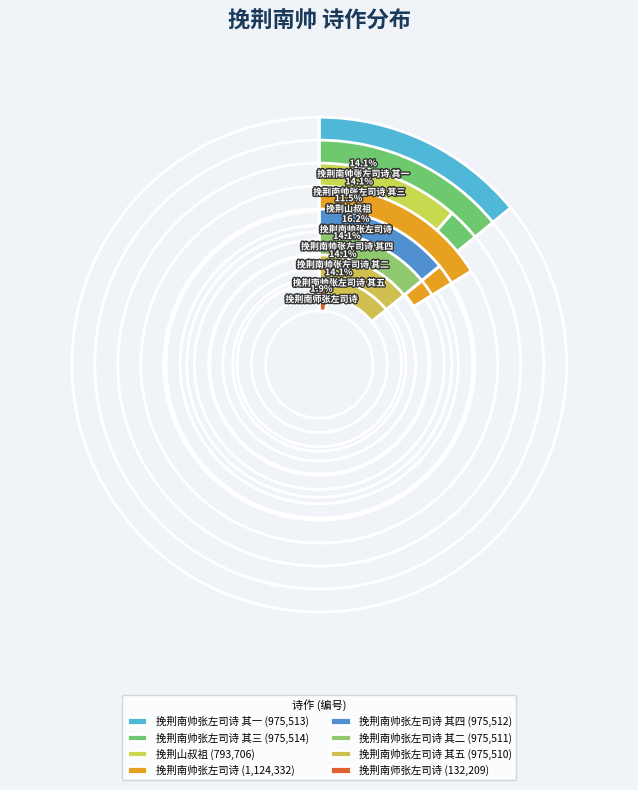

How many slices are in this pie chart?

8